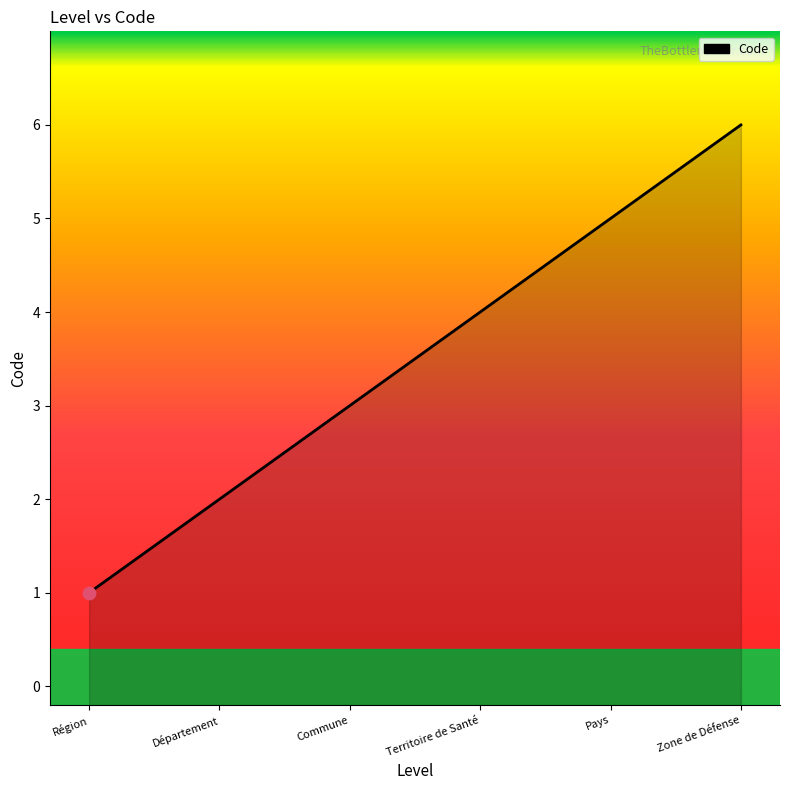

What is the change in value from Région to Commune?

+2